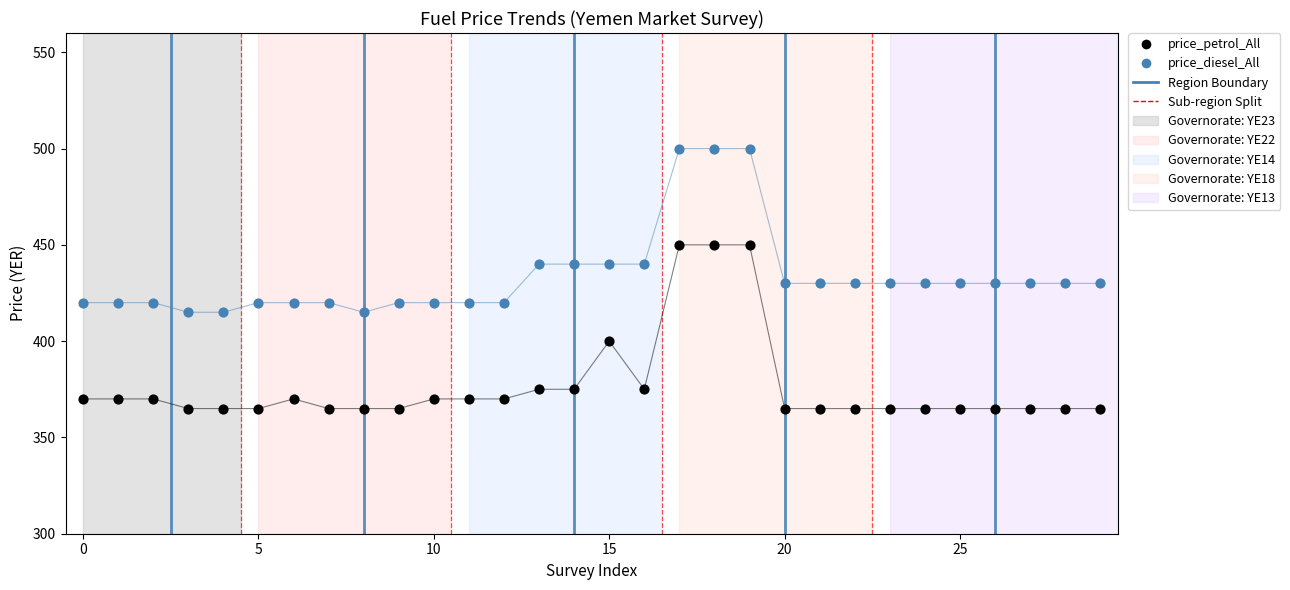

Which series reaches the maximum Y coordinate?

price_diesel_All